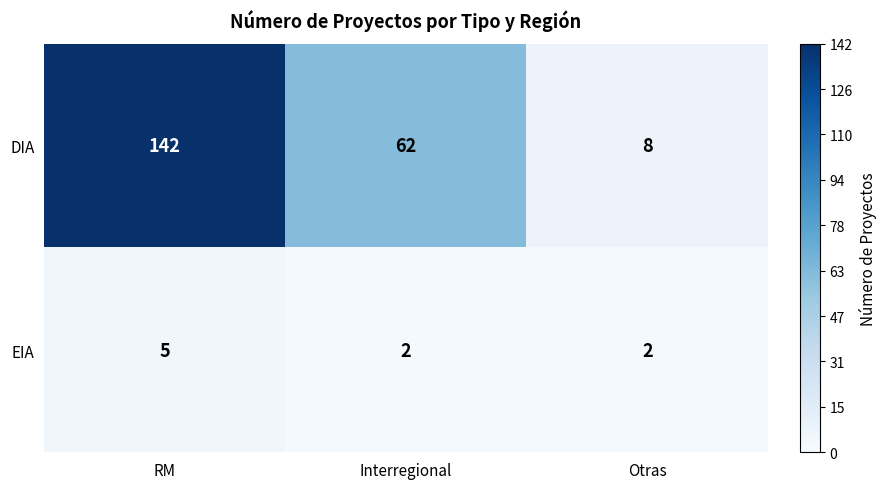

Reading left to right, list all the values displayed in this chart.

DIA: RM=142	Interregional=62	Otras=8
EIA: RM=5	Interregional=2	Otras=2